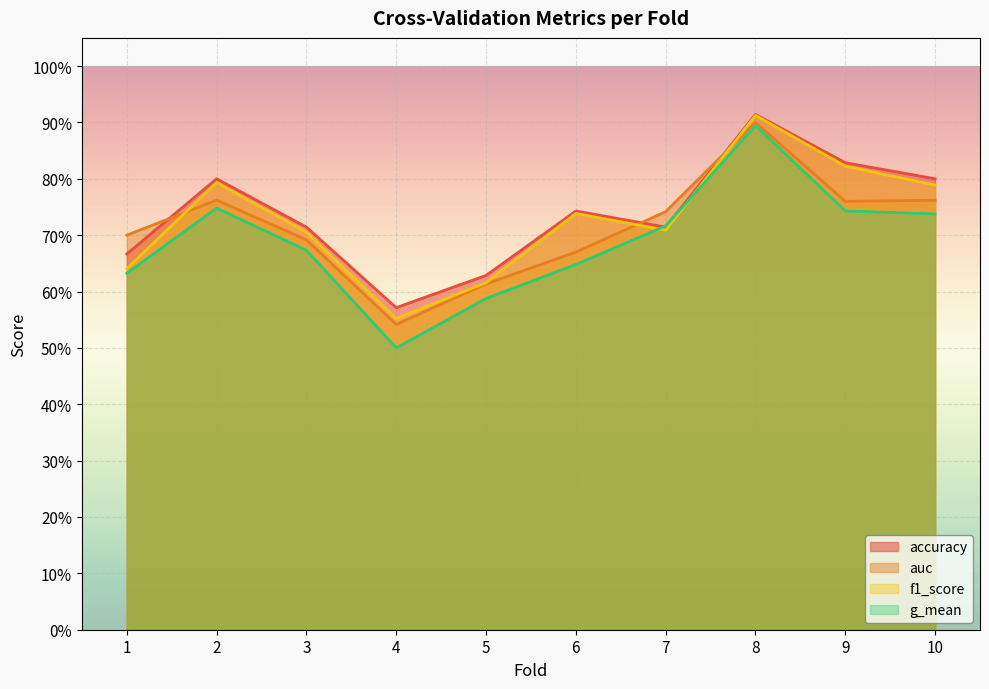

What is the average value of the auc series?

0.7